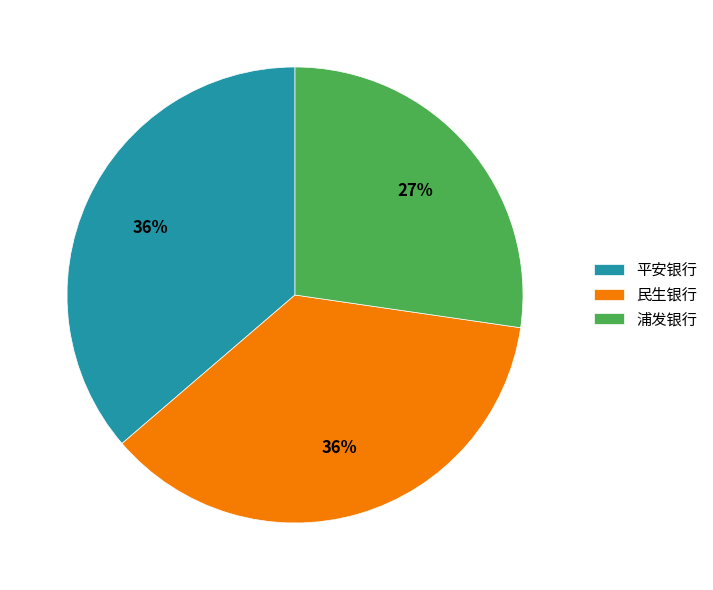

What percentage is the 平安银行 slice, to the nearest percent?

36%